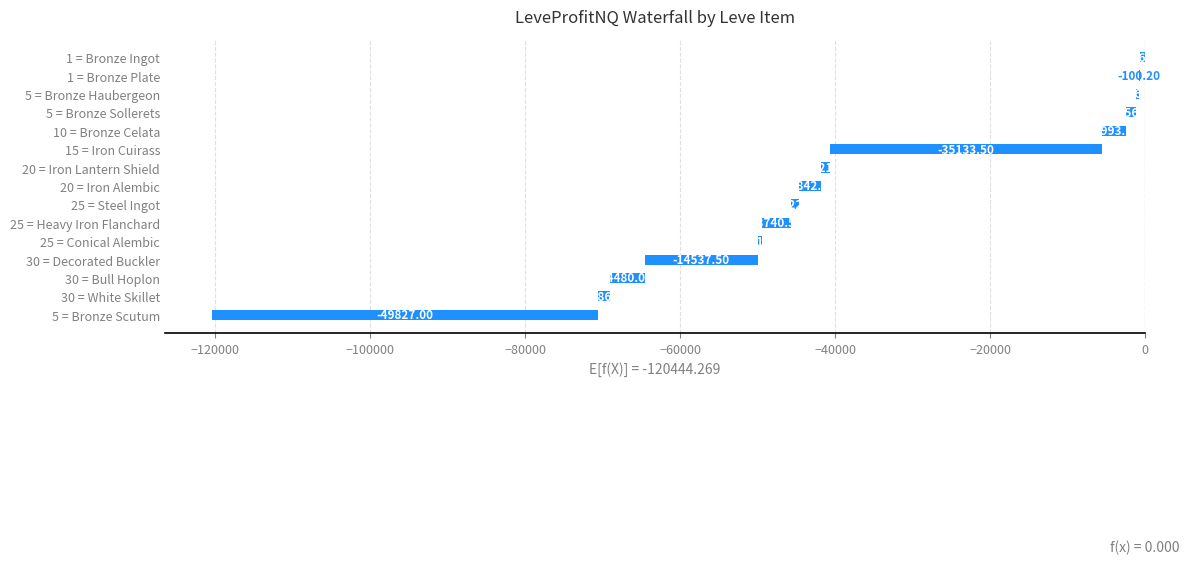

What is the difference between the maximum and second lowest values?

35033.3